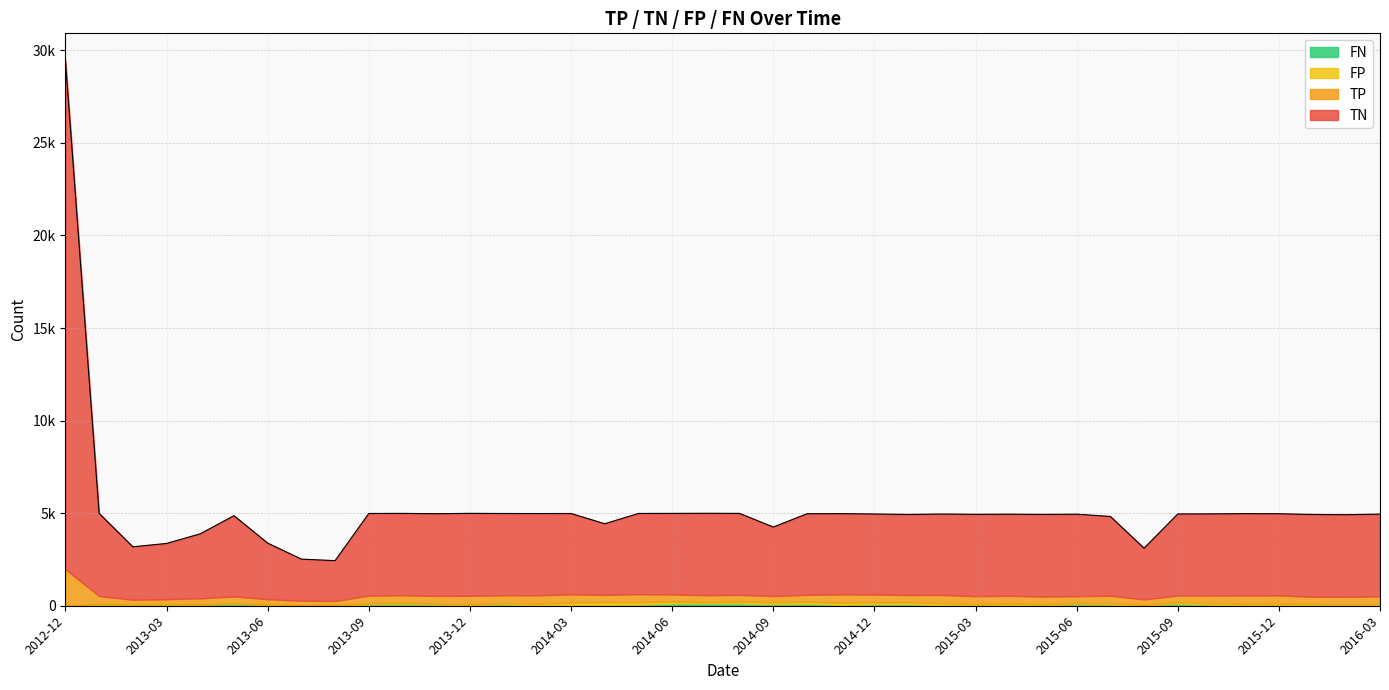

True or false: TN and FP cross at least once.

False